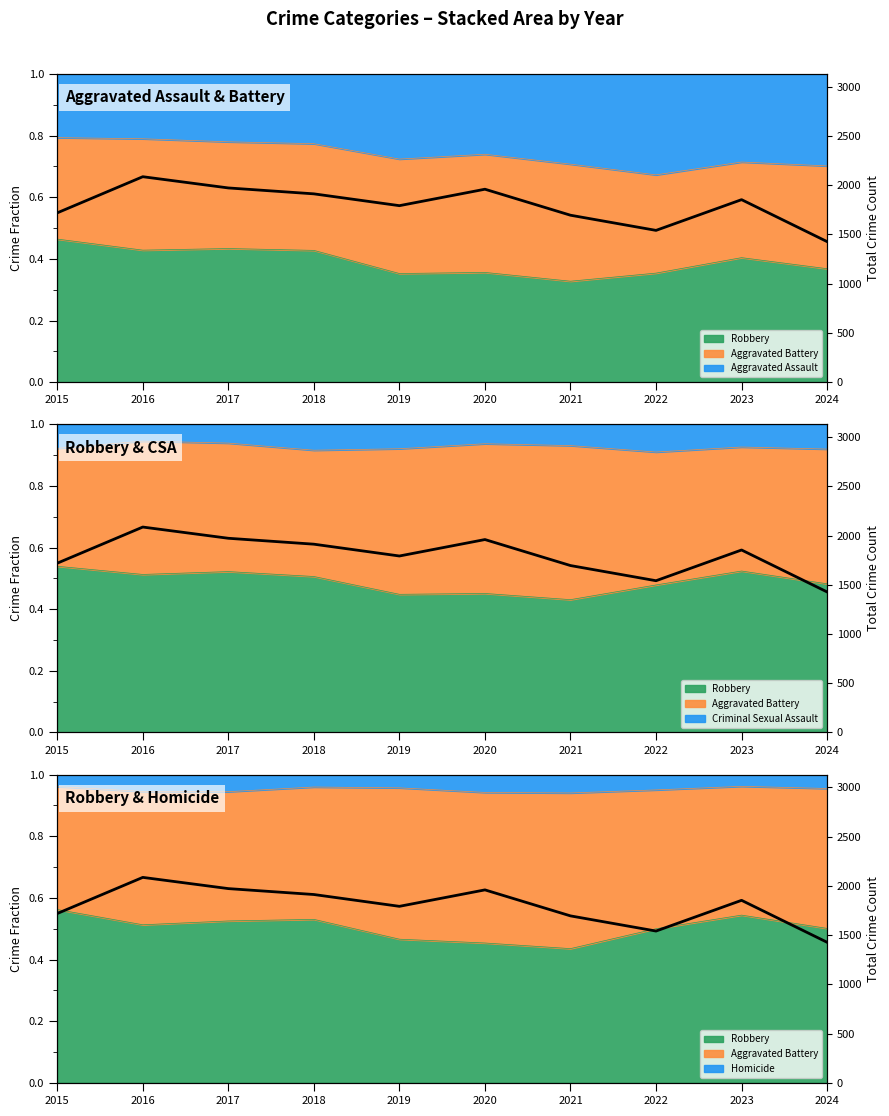

What is the difference between the maximum and minimum values?

659